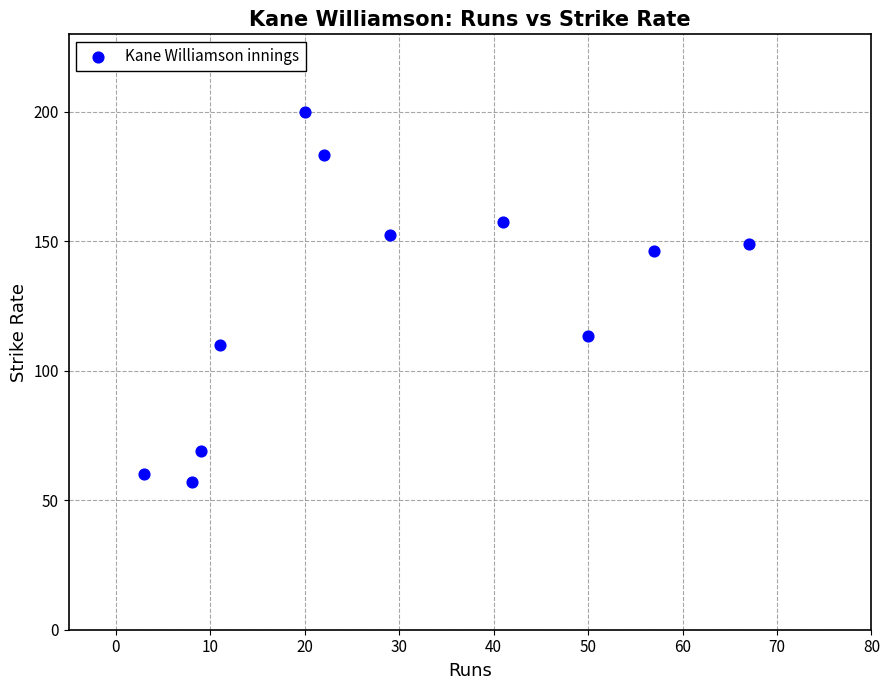

What is the range of Y values (max minus min)?

142.9